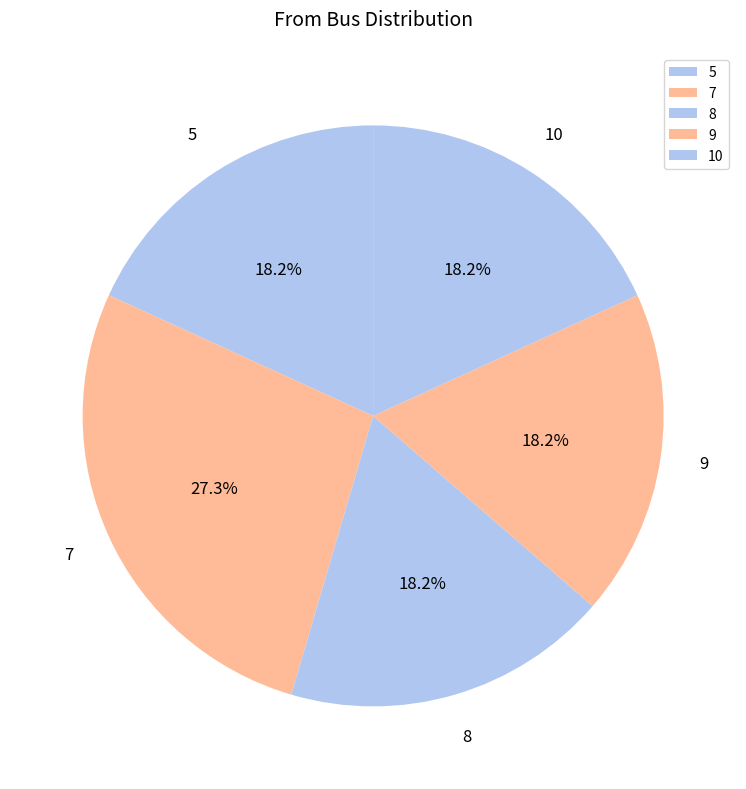

Which slice is the largest?

7